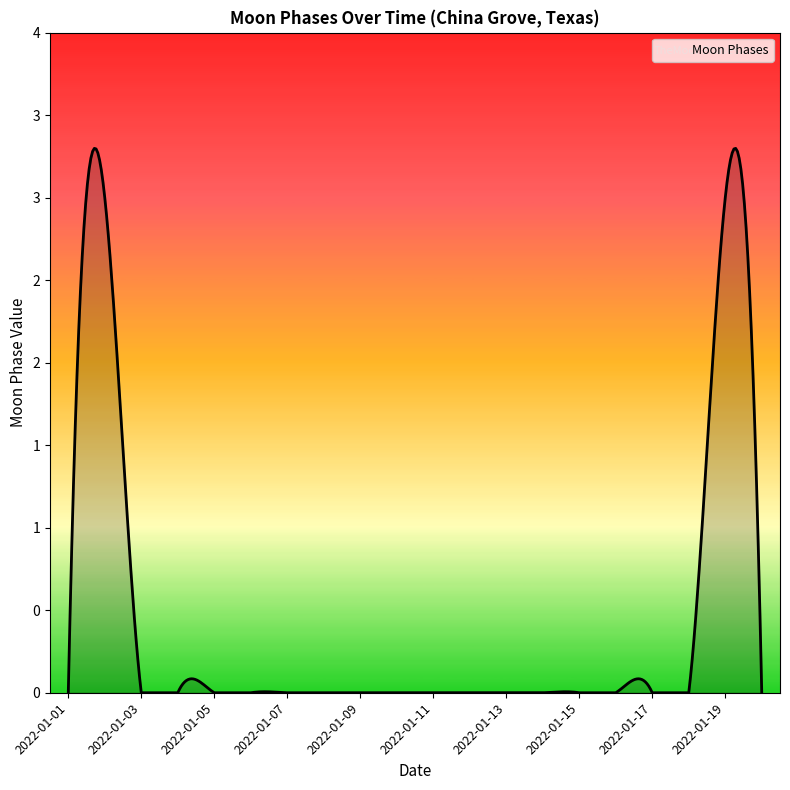

How many data points does each series have?

20